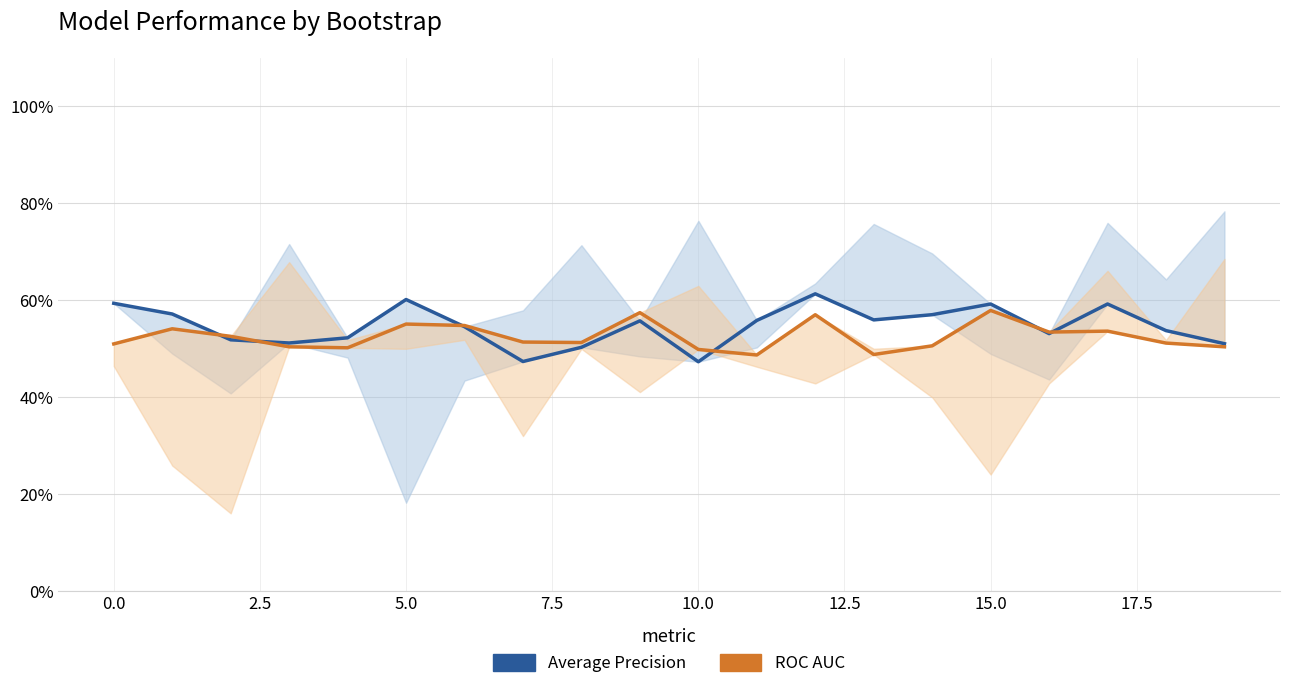

Is it true that validation_roc_auc equals 0.8 at 5.0?

False